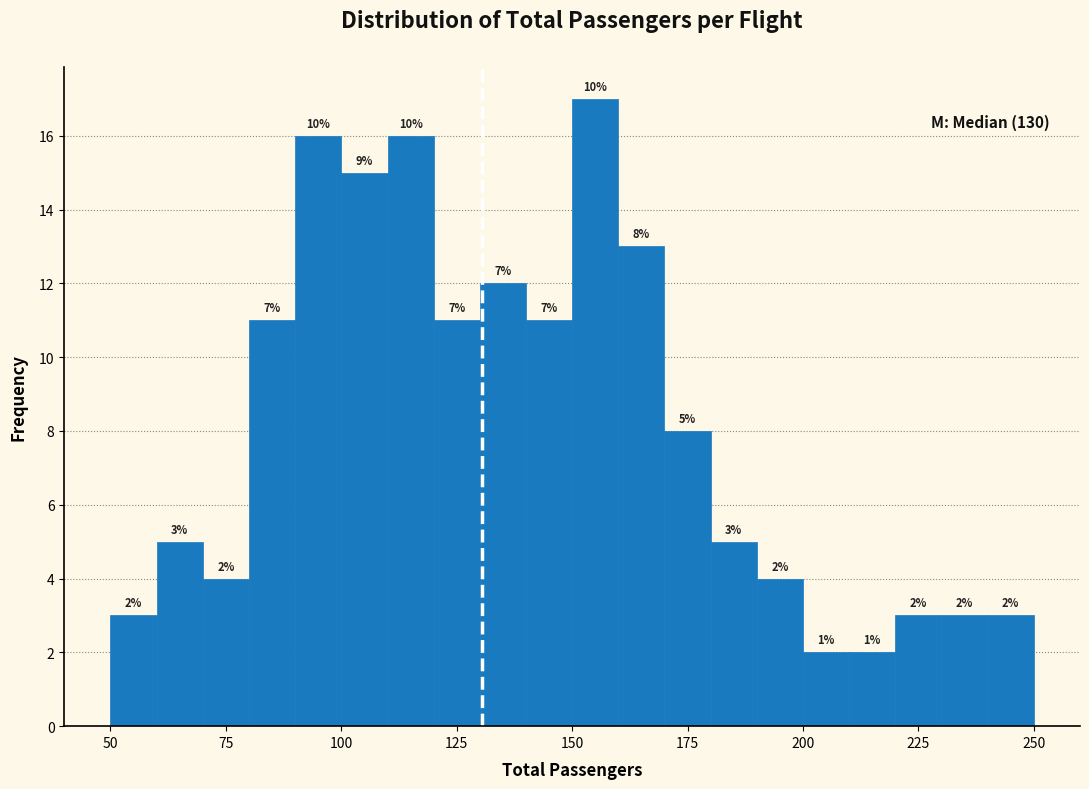

Around what value on the x-axis is the tallest bar? Give the approximate position of its centre, as read against the axis.

155